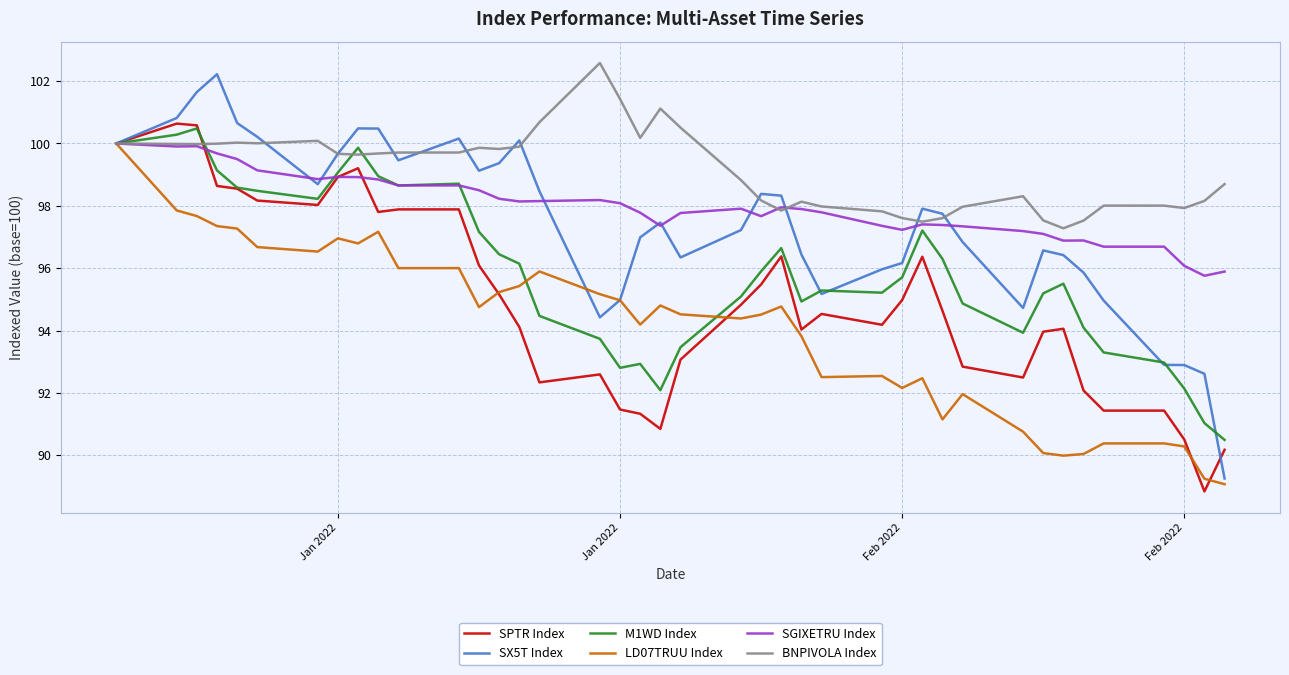

What is the maximum value shown in the chart?

102.6